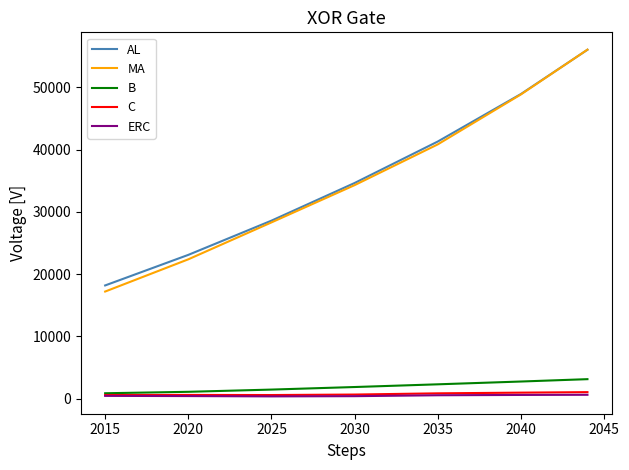

Which series has the largest range (max minus min)?

MA